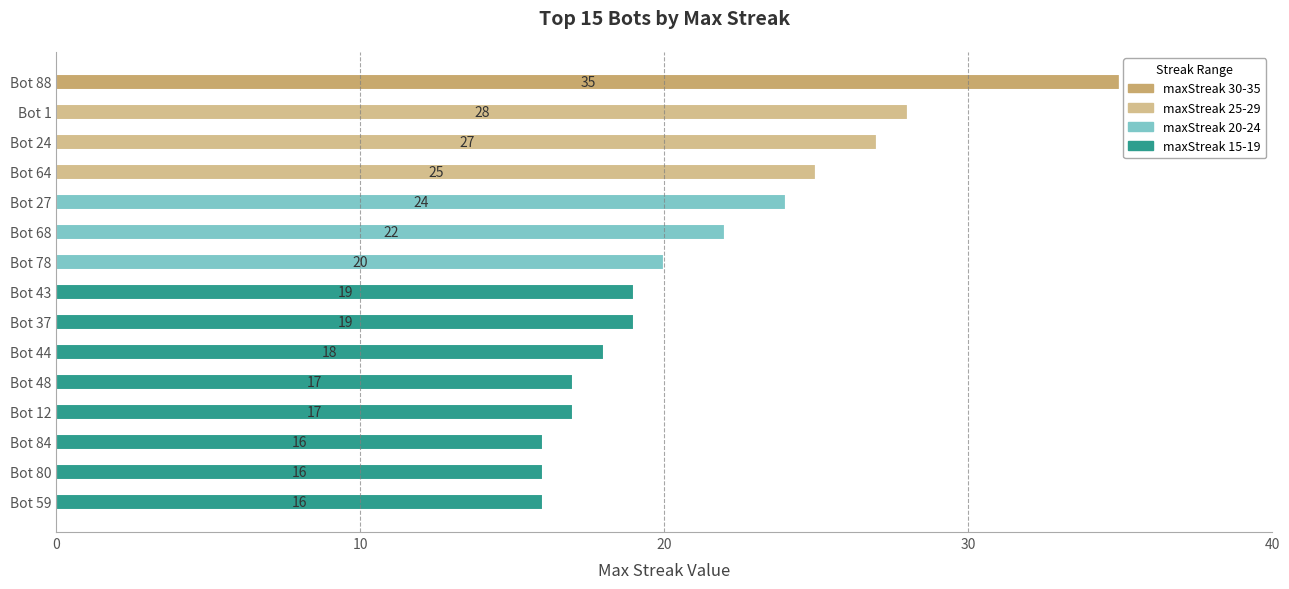

Count the number of categories in the chart.

15